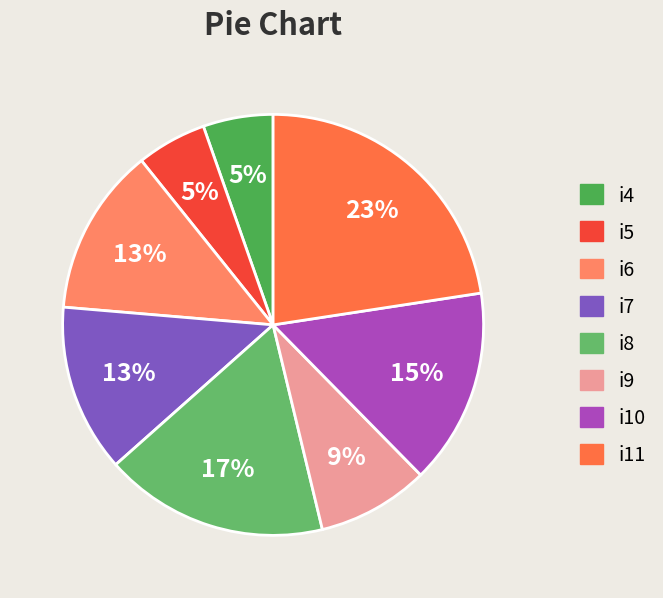

Is it true that i10 is 15% of the pie?

True